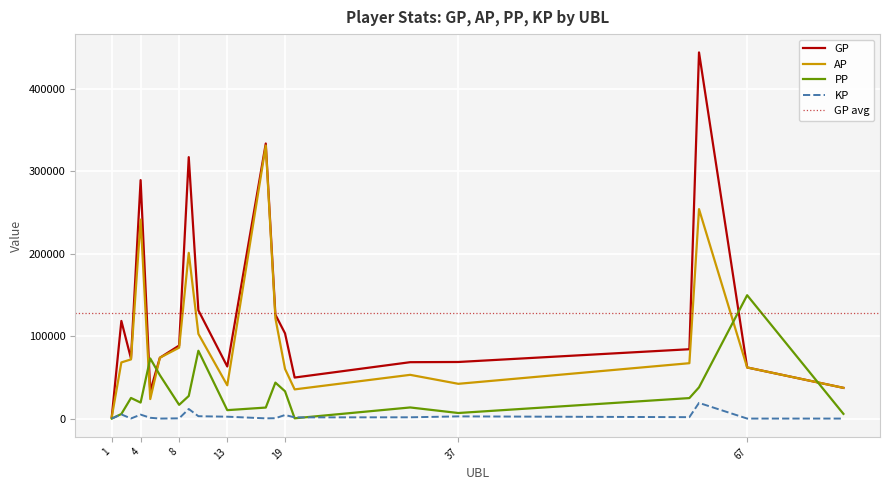

What is the total value across all series at 37?

120179.6